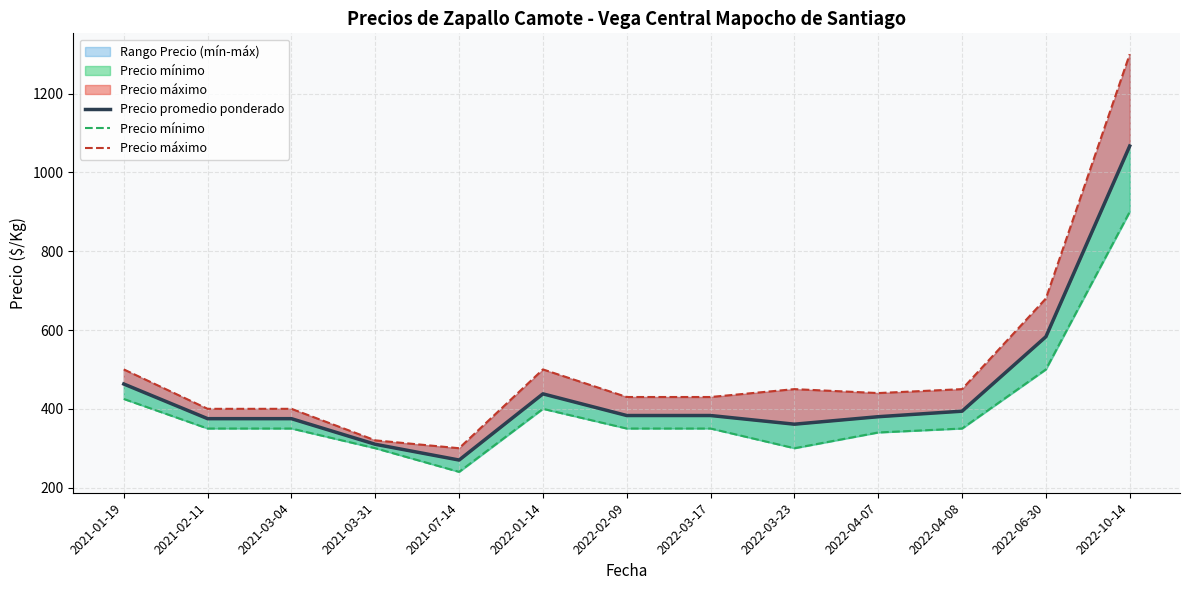

True or false: Precio mínimo and Precio promedio ponderado cross at least once.

False